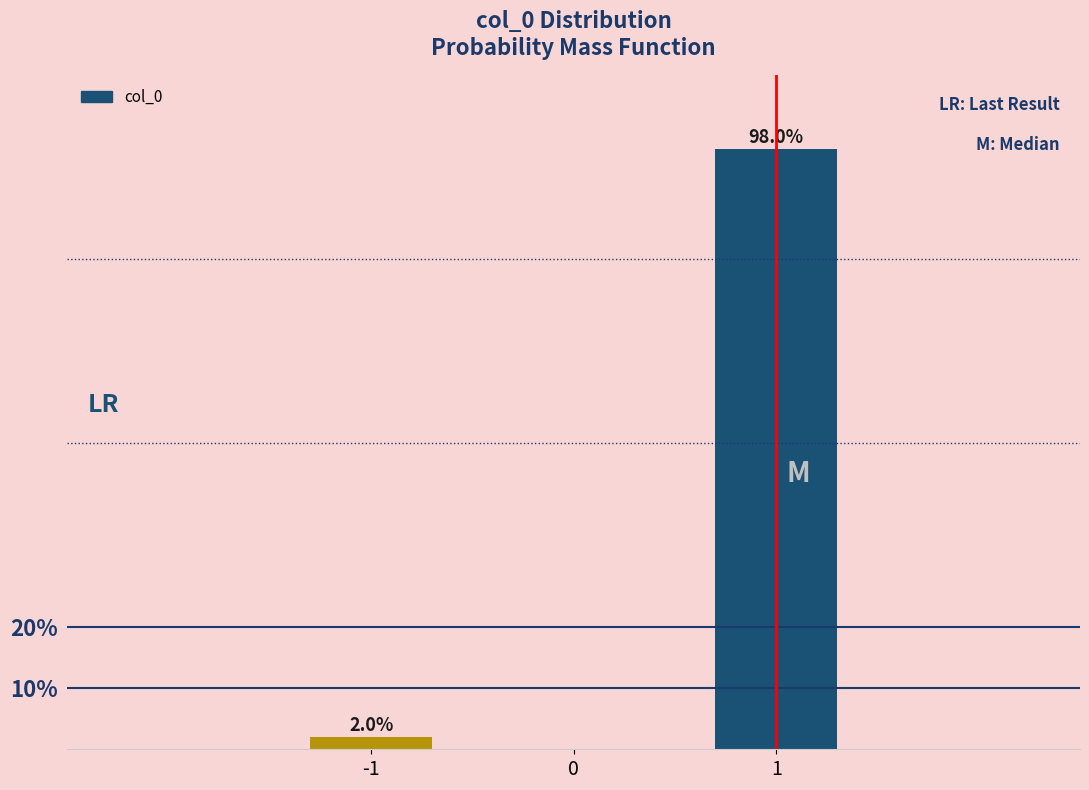

Reading left to right, list all the values displayed in this chart.

-1=2.0	1=98.0